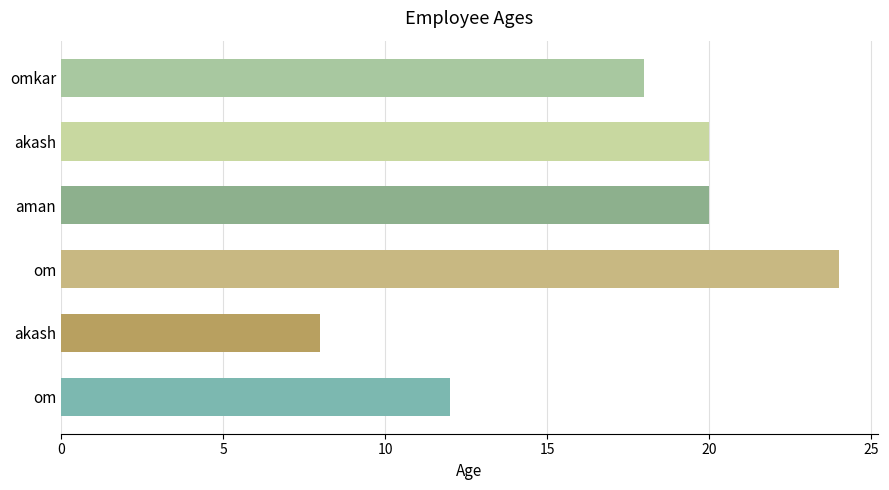

How many values are below 20?

3